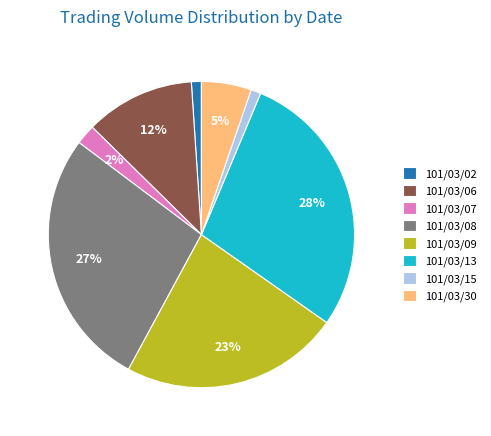

Which slice is the largest?

101/03/13